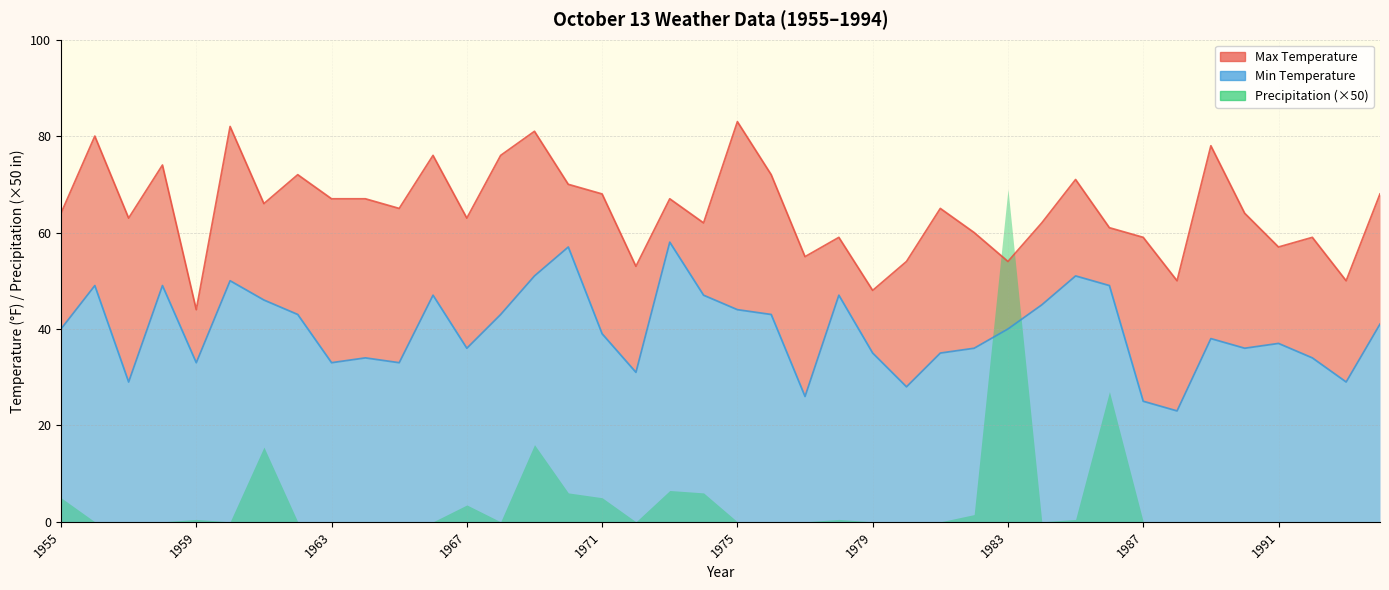

Is the value of Max Temperature at 1962 greater than the value of Min Temperature at 1978?

Yes